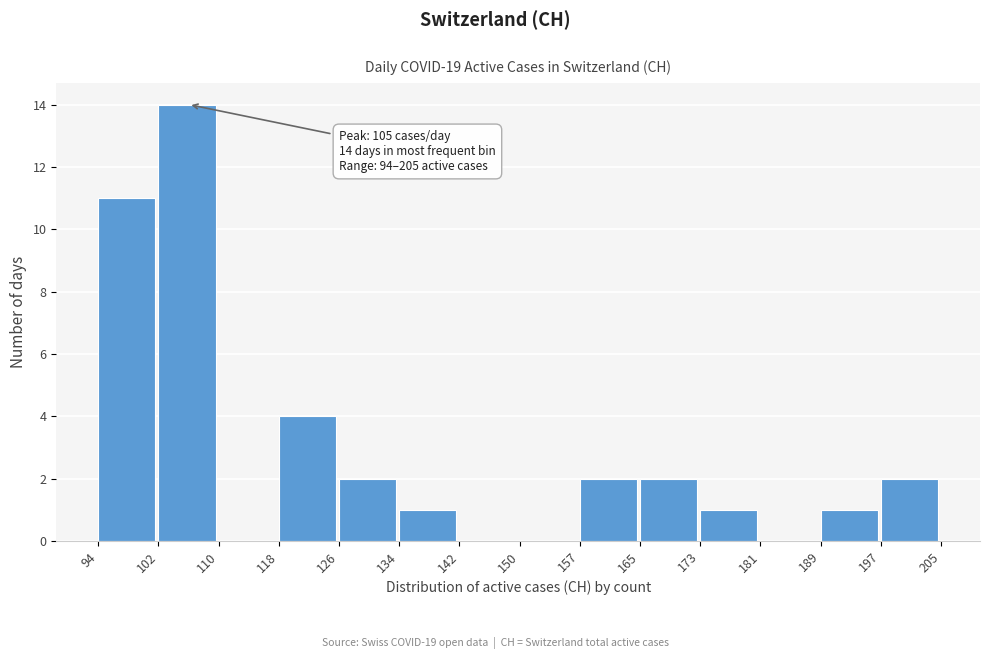

Over which range of the x-axis is the bar tallest?

102 to 110